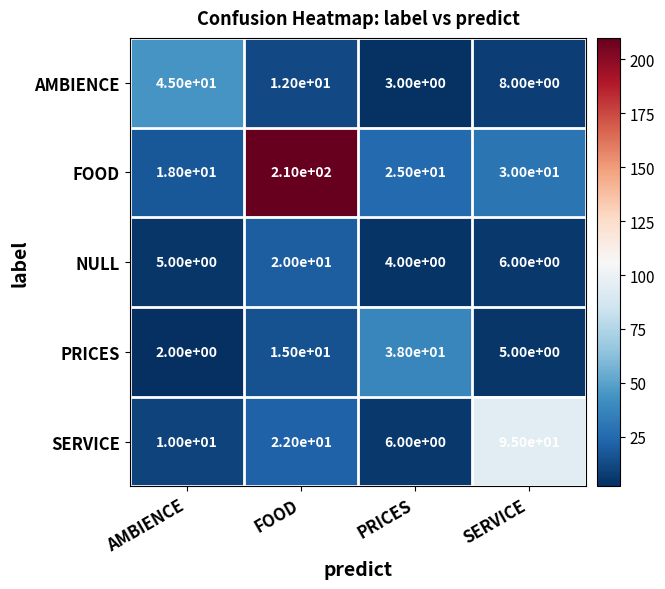

What is the difference between the second highest and second lowest values in the FOOD series?

5